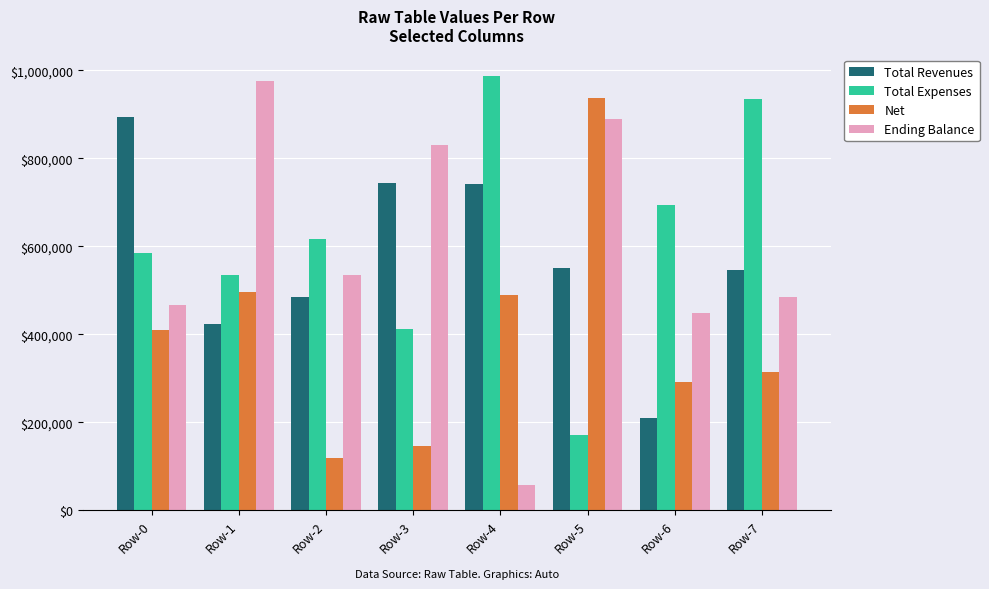

Read the Total Expenses value at Row-1, to the nearest 10.

535760